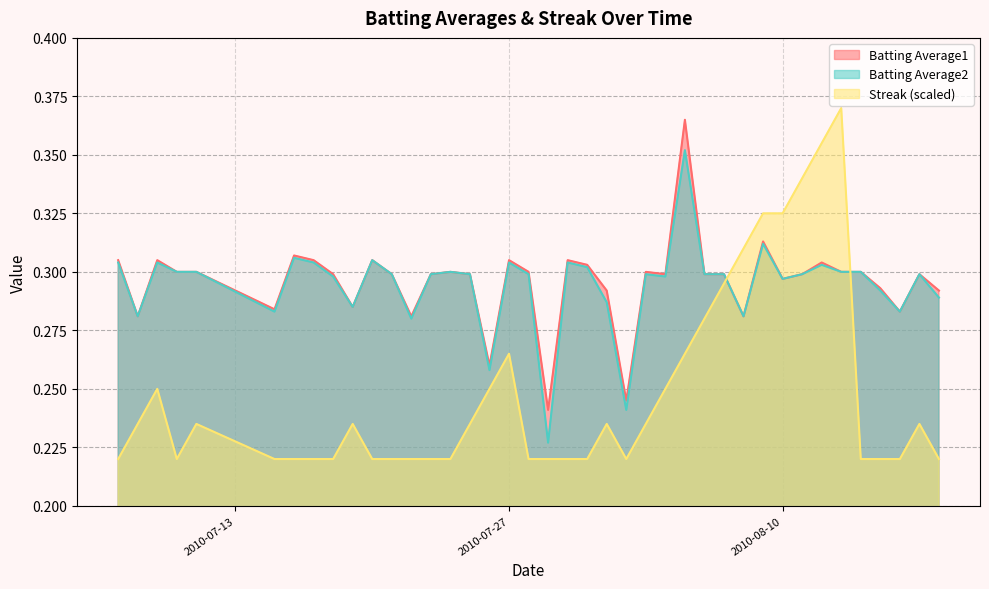

How many interior local peaks does the Streak series have?

7